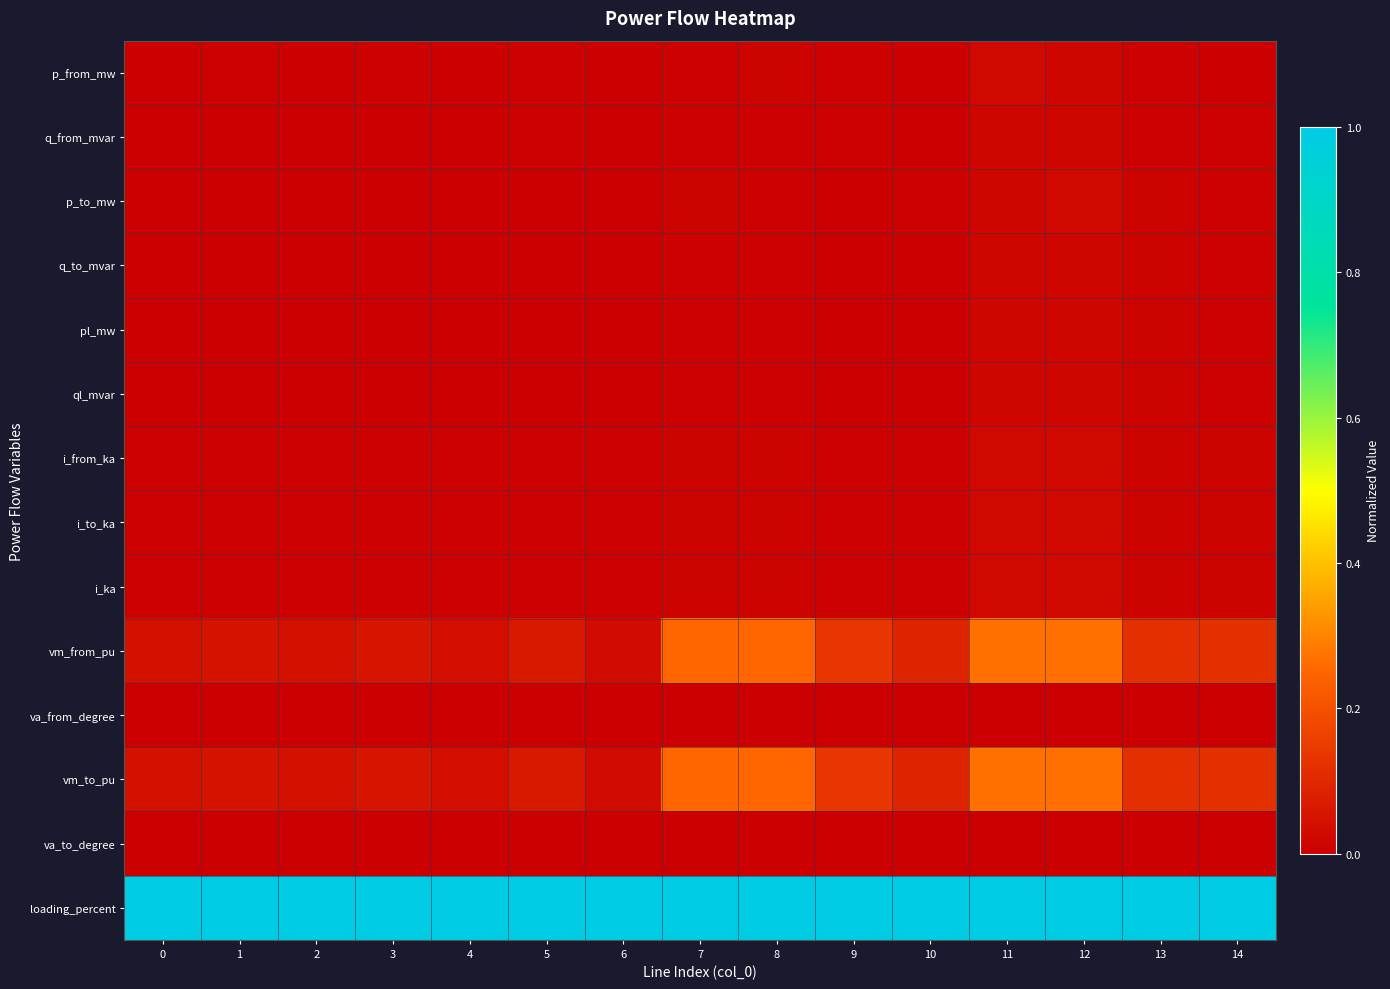

At 13, list the series in order from smallest to largest.

row_10, row_12, row_0, row_1, row_5, row_4, row_3, row_2, row_7, row_6, row_8, row_9, row_11, row_13